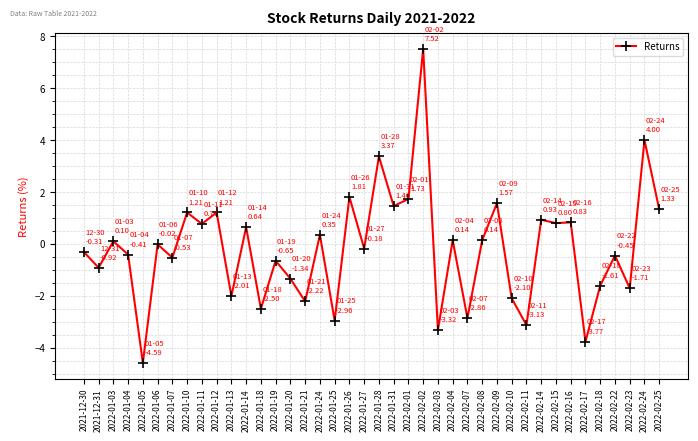

The chart shows a value of 0.2 at 2022-02-15. True or false?

False